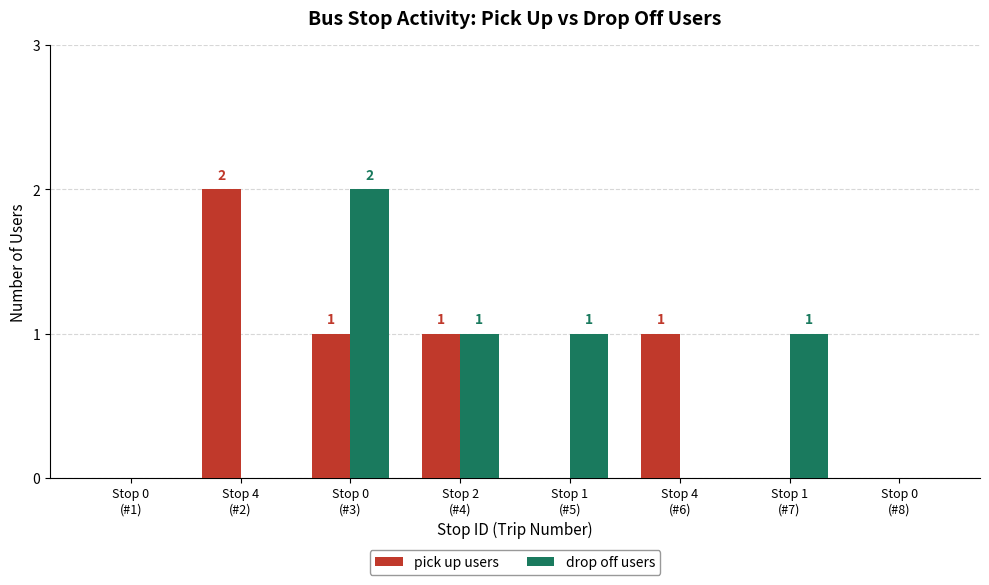

What is the approximate value of drop off users at Stop 2
(#4)?

1